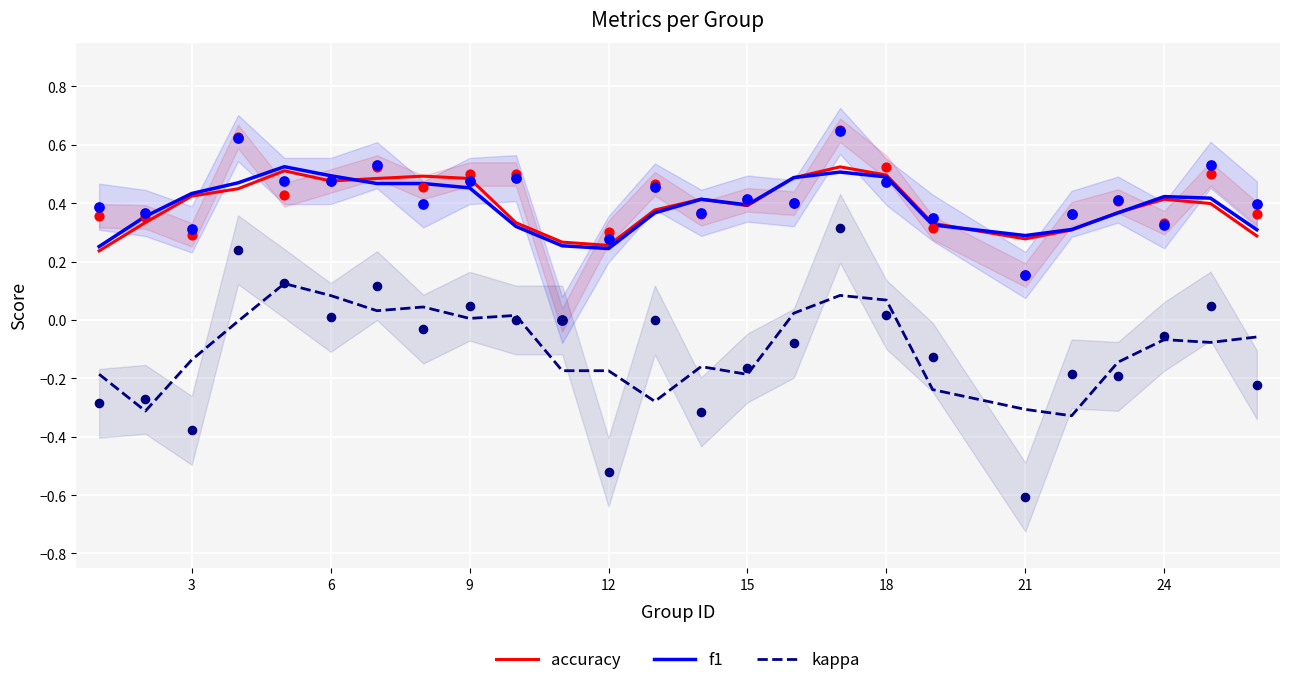

True or false: accuracy and kappa intersect in this chart.

False